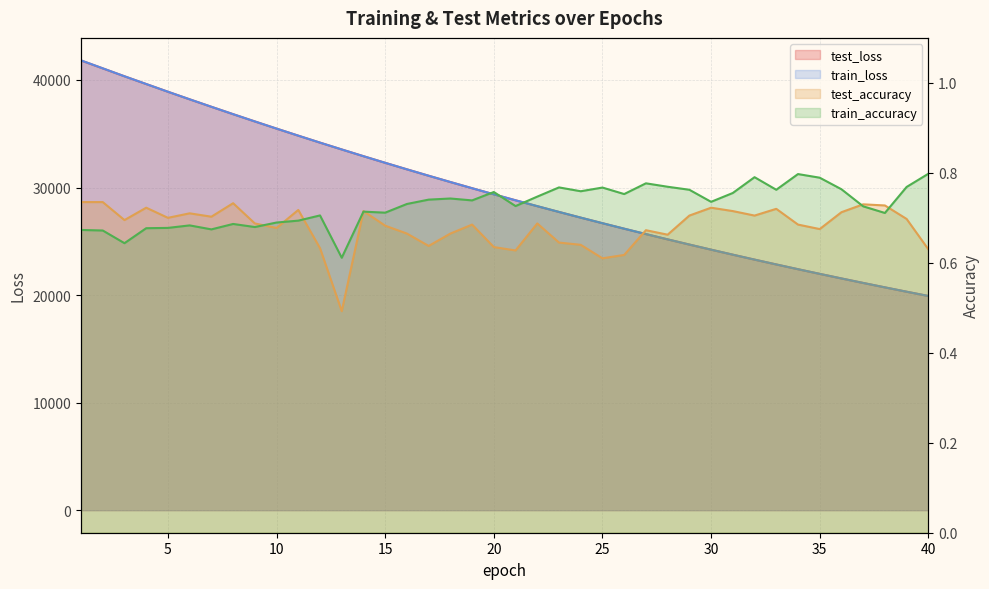

The value of train_accuracy at 36 is 0.8. True or false?

True